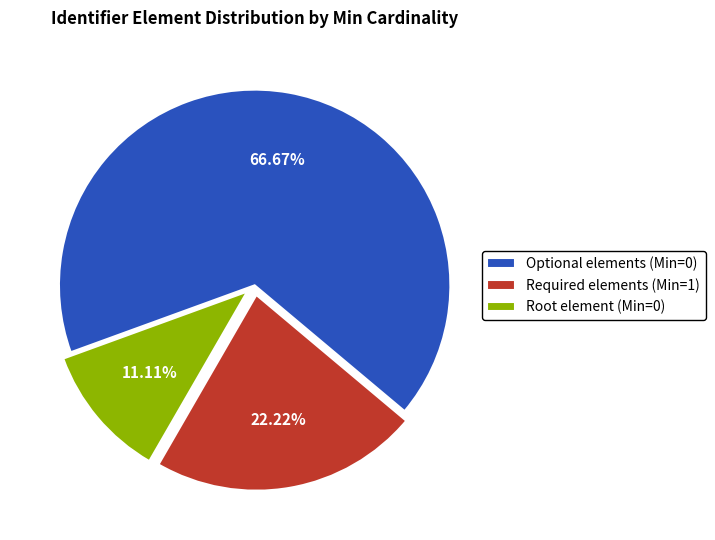

Is Root element (Min=0) the majority of the pie?

No